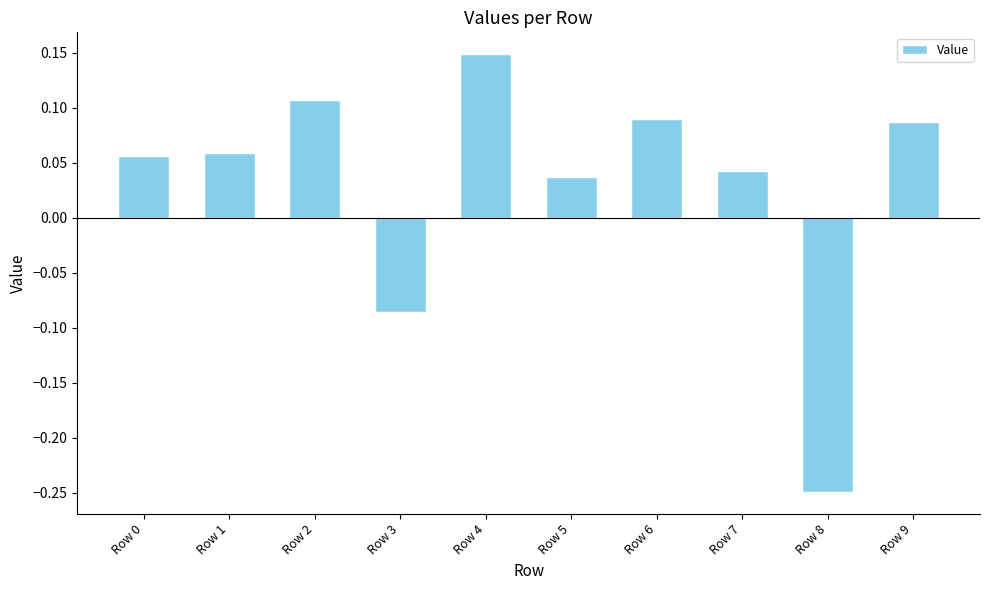

Which category has the lowest value across all series?

Row 8